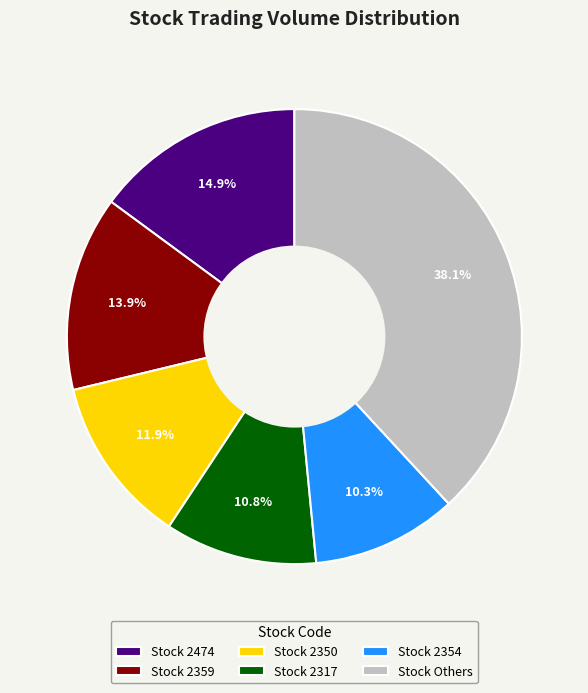

Which slice is the largest?

Stock Others